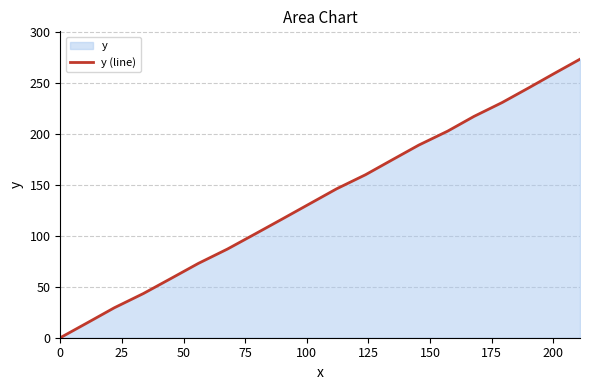

How many values are below 146?

10